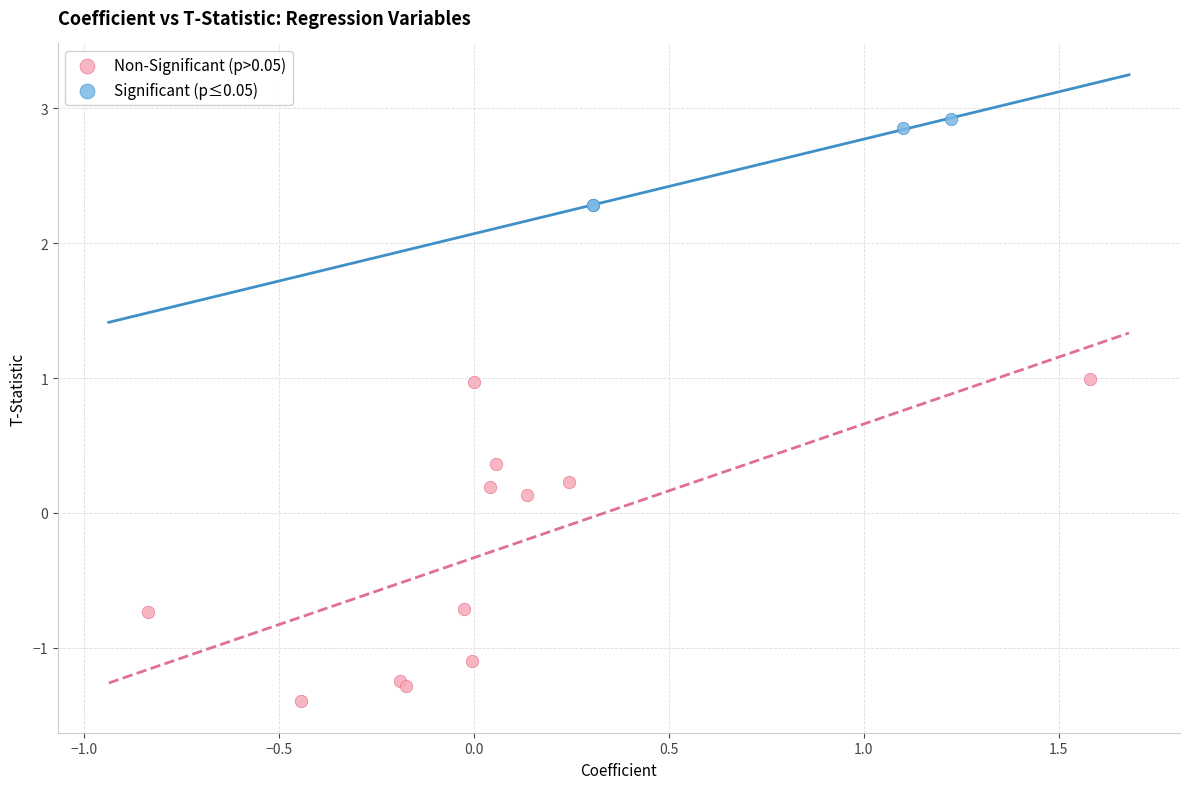

Which series reaches the minimum Y coordinate?

Non-Significant (p>0.05)